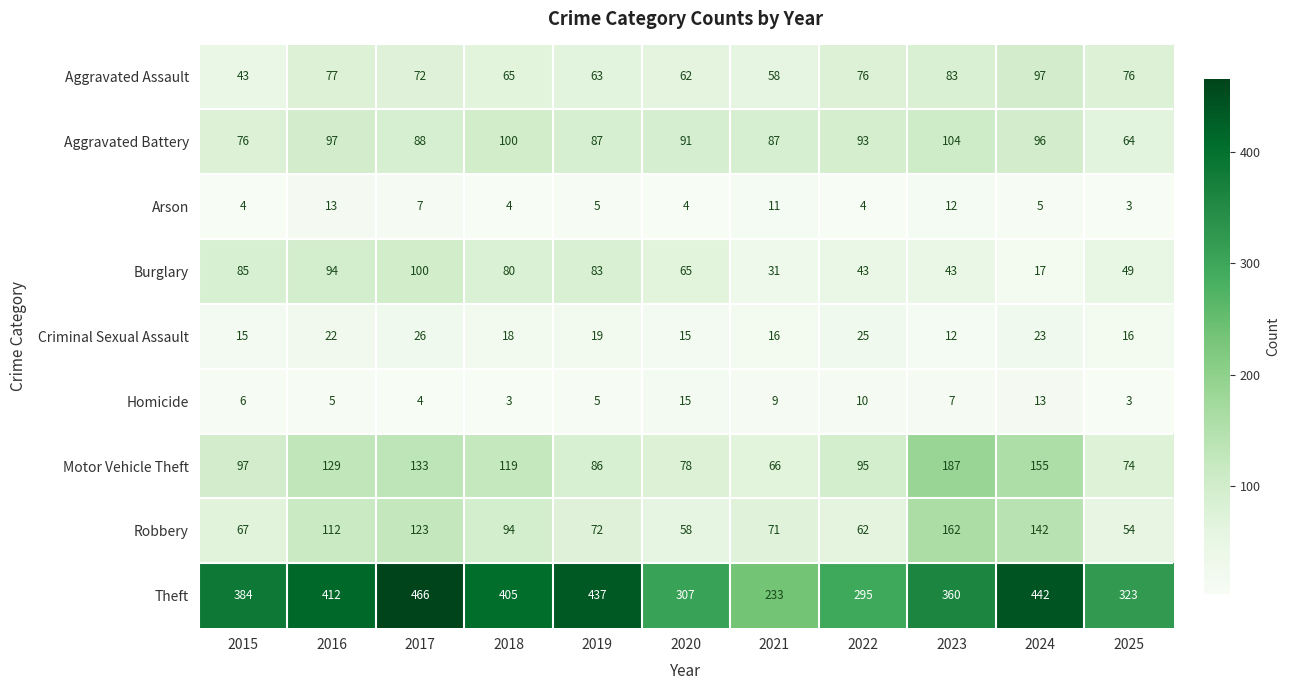

What is the smallest value displayed?

3